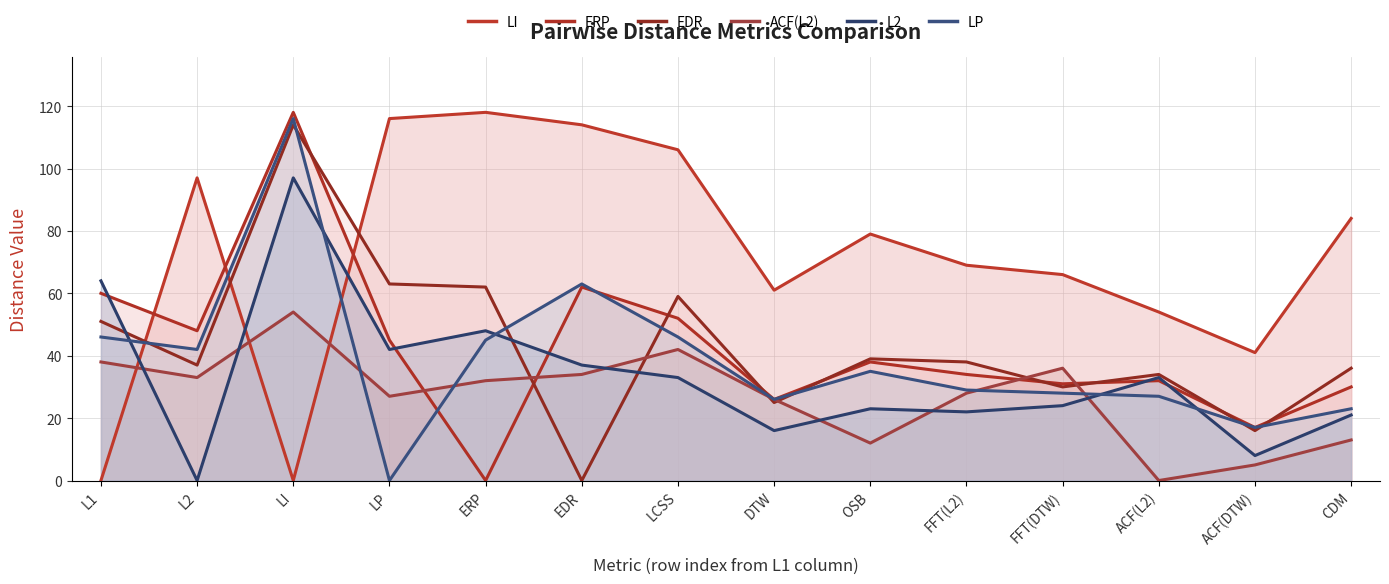

What is the difference between the second highest and second lowest values in the ACF(L2) series?

37